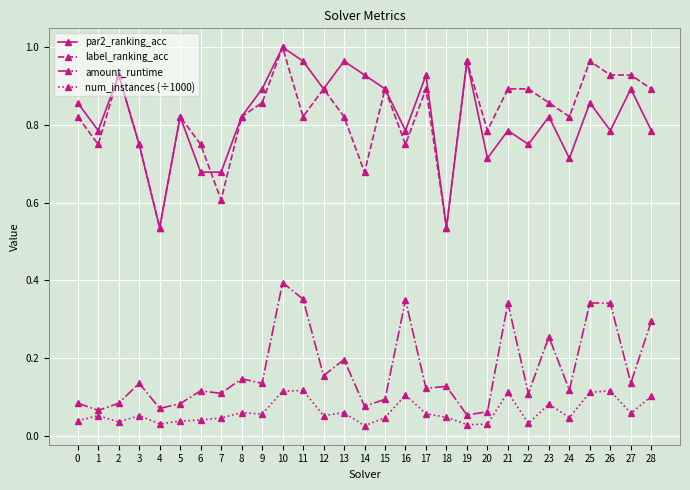

The value of amount_runtime at 21 is 0.2. True or false?

False